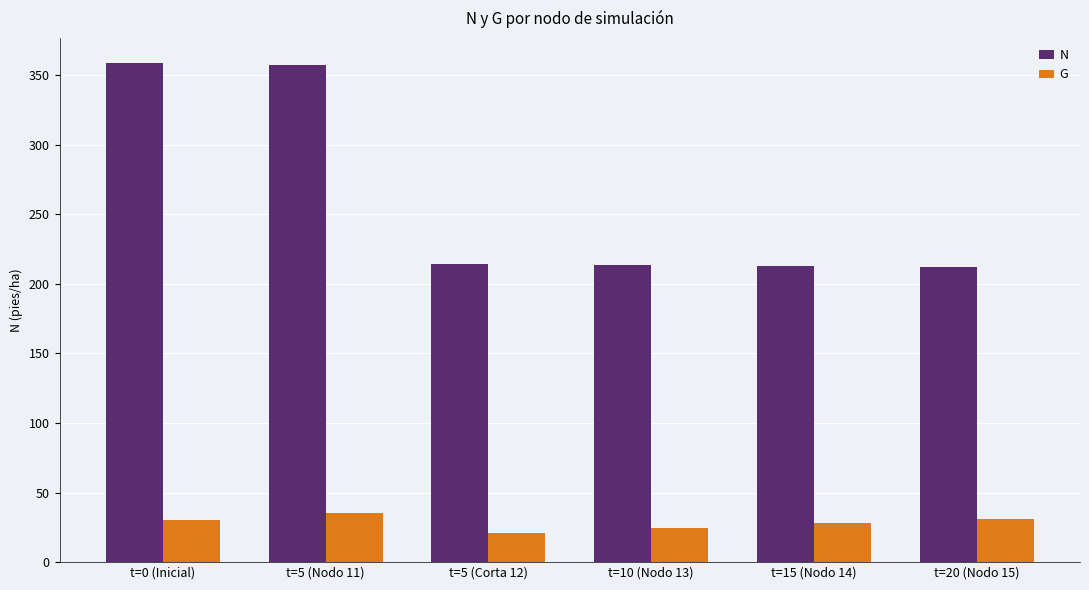

Is the value of N at t=5 (Nodo 11) greater than the value of G at t=15 (Nodo 14)?

Yes